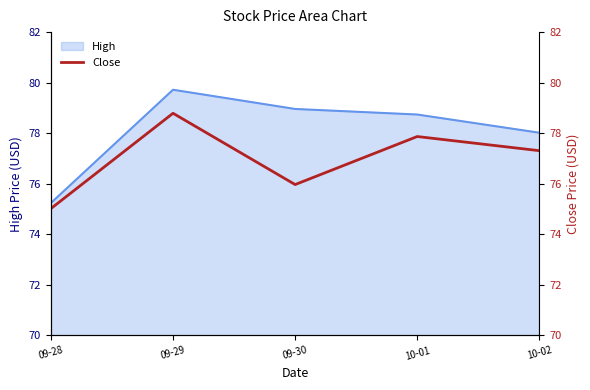

What is the label of the 1st point from the right?

10-02